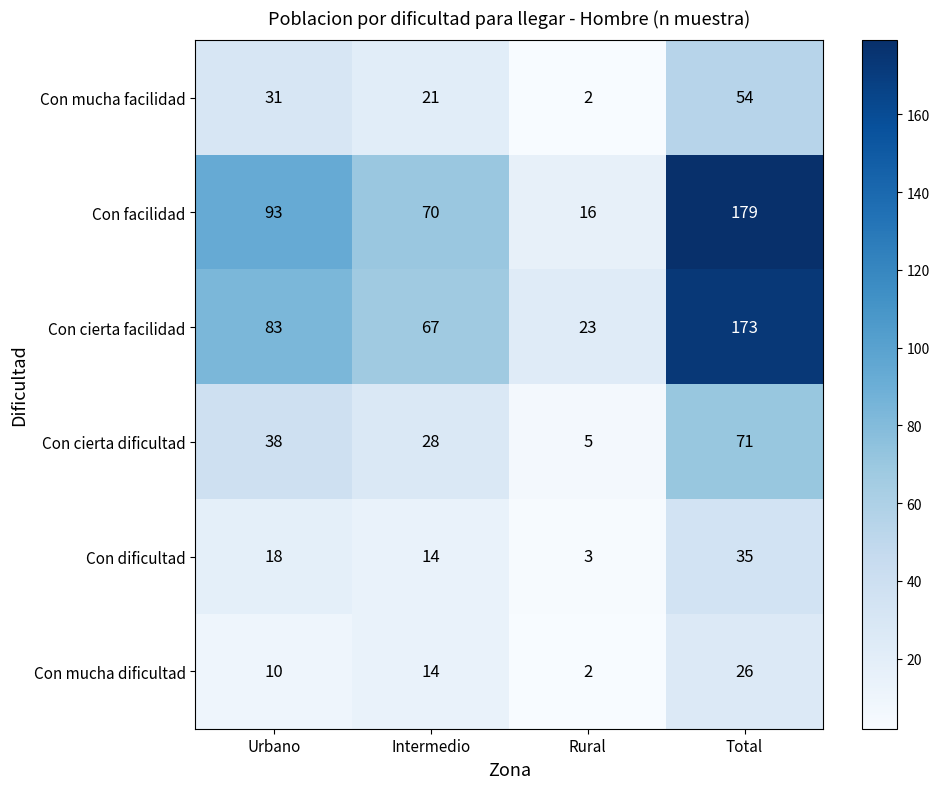

Which series has the largest total across all categories?

Con facilidad